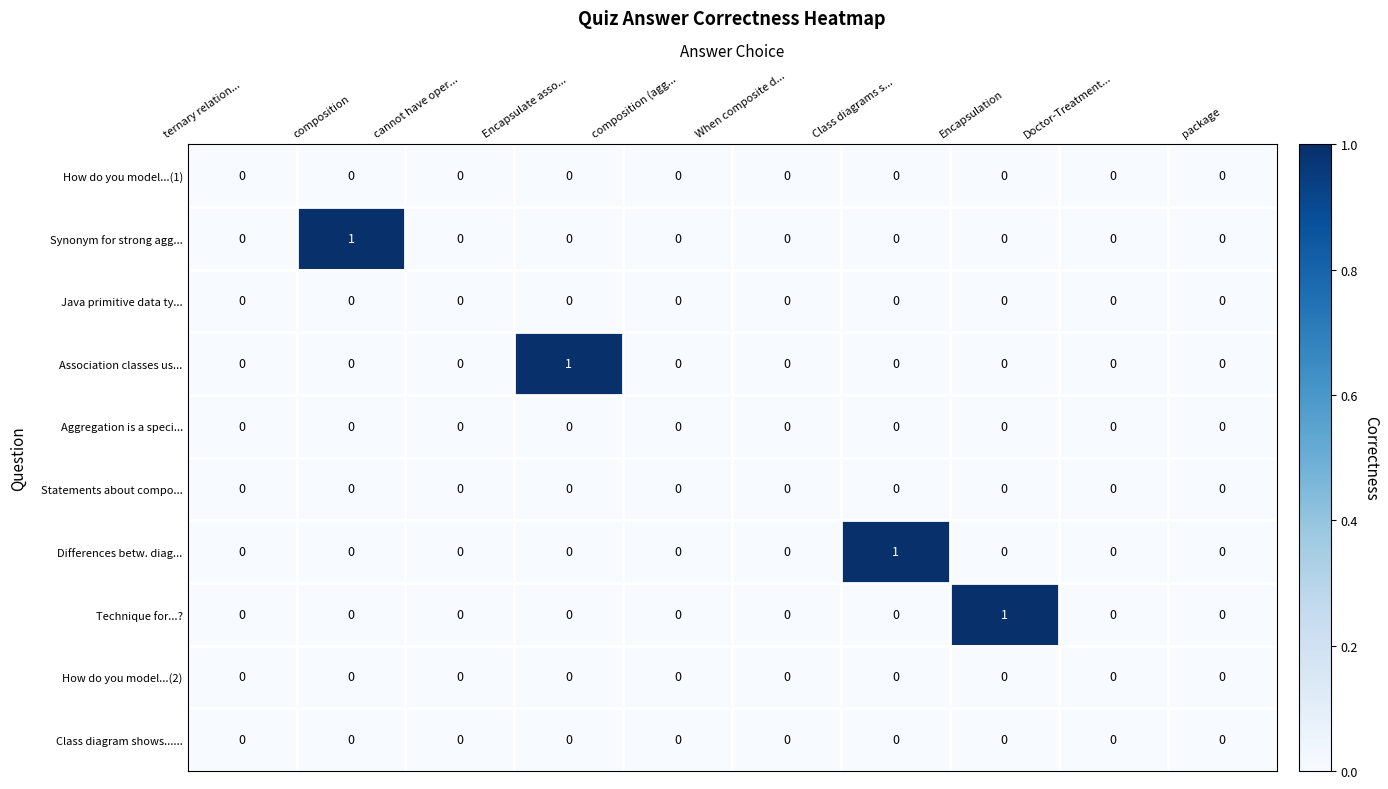

Is it true that Java primitive data ty... equals 0 at When composite d...?

True